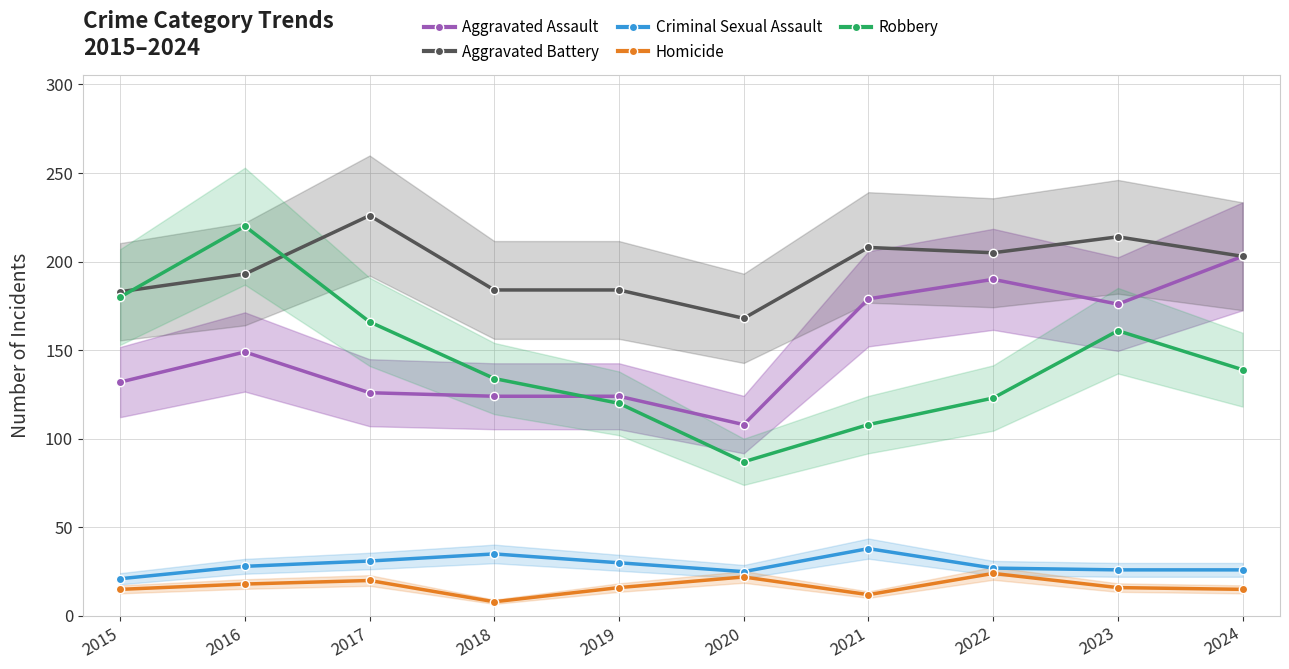

What is the sum of the Robbery values at 2024 and 2017?

305